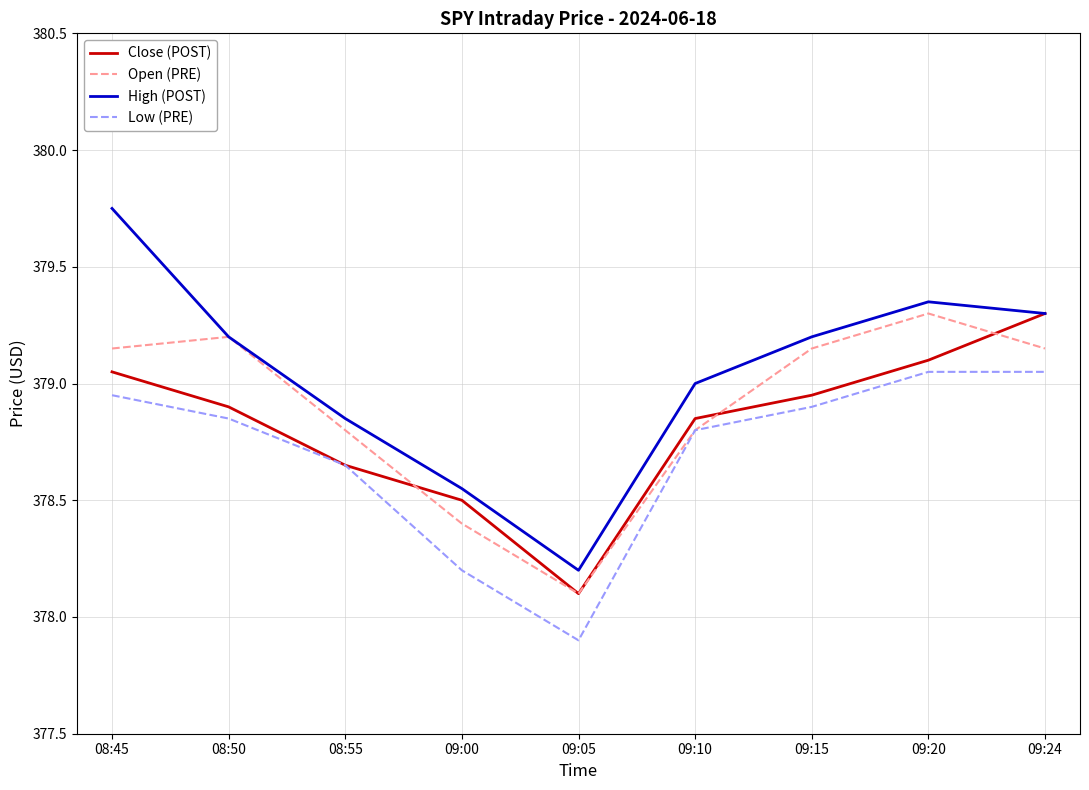

Is the value of Close (POST) at 09:05 greater than the value of High (POST) at 09:10?

No